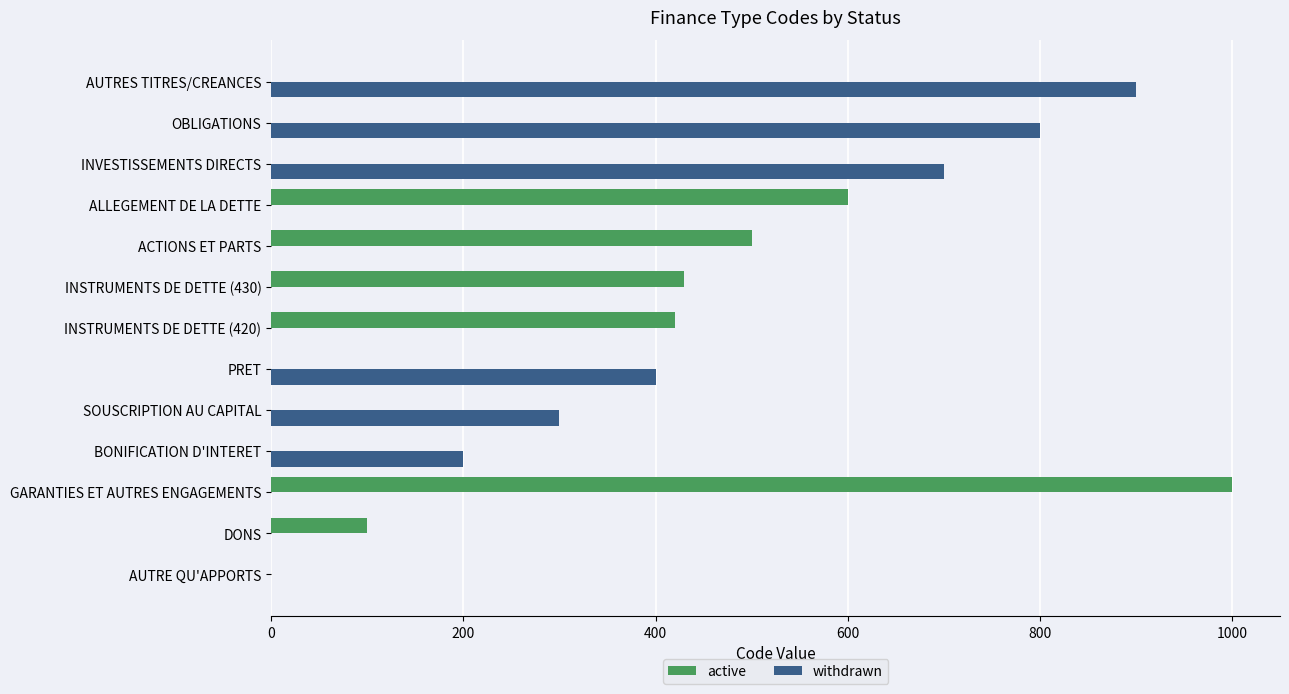

What is the total value across all series at DONS?

100